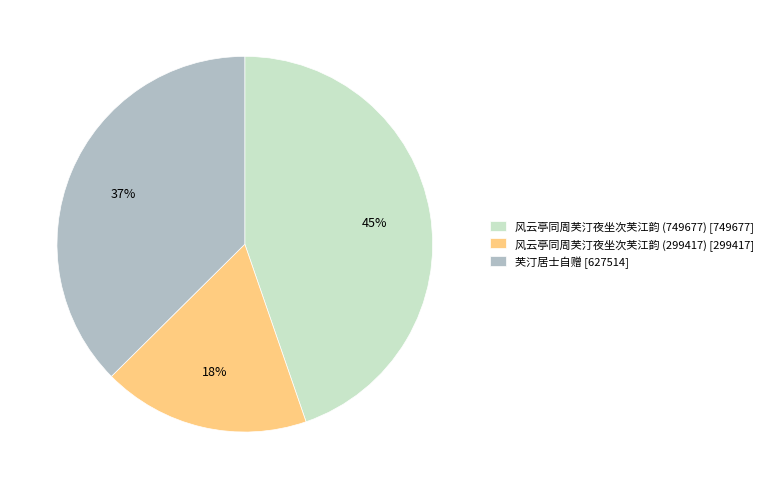

Is there a majority slice in this chart?

No